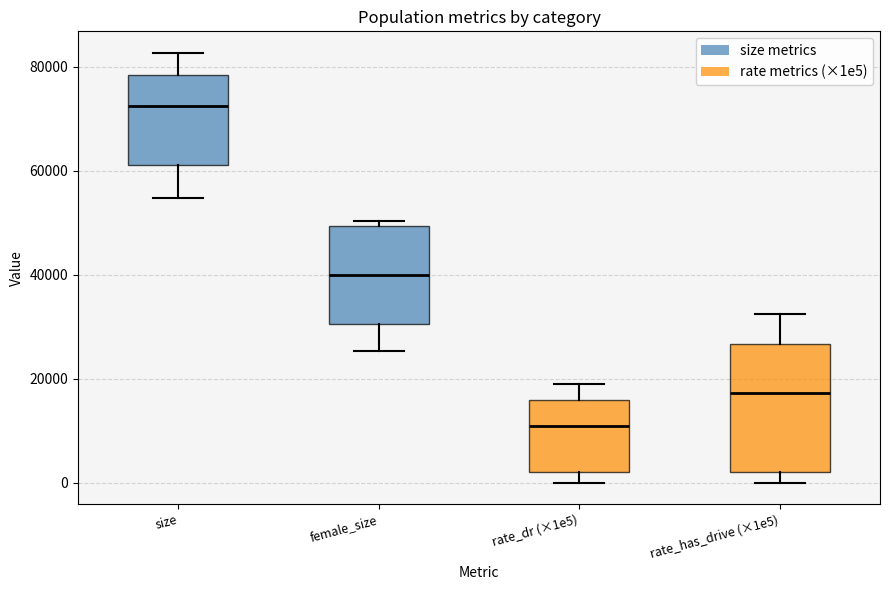

Reading left to right, transcribe this box plot: for each box, give where its median line is, the range the box spans, and where its two whiskers end, as read against the y-axis. The values are not printed on the chart, so give them approximately, as read against the axis.

size: median 72000, box 62000 to 78000, whiskers 54000 to 82000
female_size: median 40000, box 30000 to 50000, whiskers 26000 to 50000 (just above the box's upper edge)
rate_dr (×1e5): median 10000, box 2000 to 16000, whiskers 0 to 20000
rate_has_drive (×1e5): median 18000, box 2000 to 26000, whiskers 0 to 32000